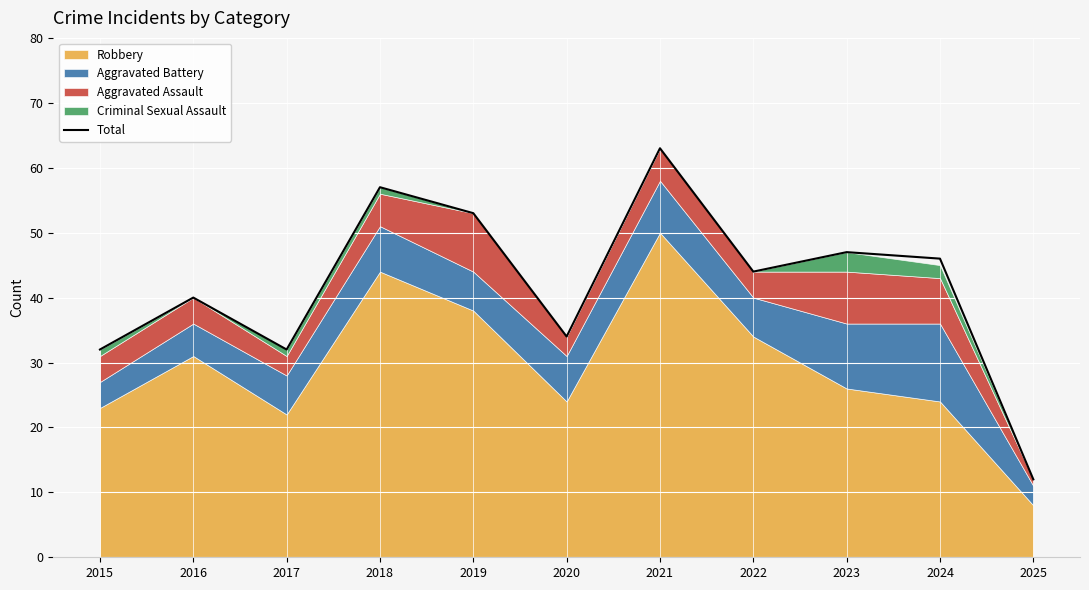

What is the maximum value for Total?

63